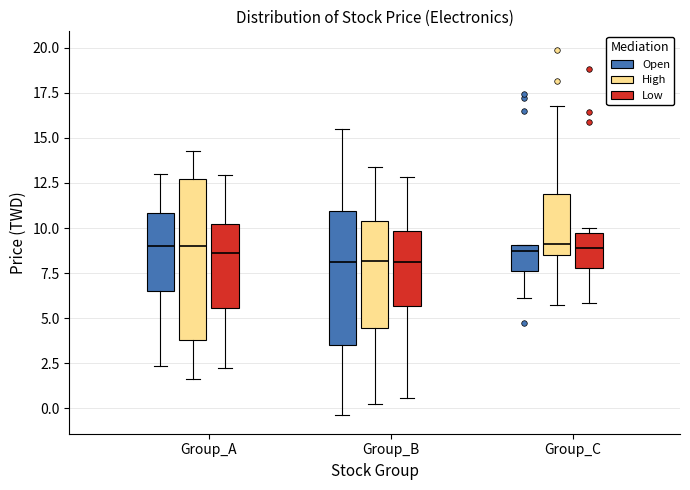

Reading left to right, transcribe this box plot: for each box, give where its median line is, the range the box spans, and where its two whiskers end, as read against the y-axis. The values are not printed on the chart, so give them approximately, as read against the axis.

Group_A (Open): median 9.0, box 6.5 to 11.0, whiskers 2.5 to 13.0
Group_A (High): median 9.0, box 4.0 to 12.5, whiskers 1.5 to 14.5
Group_A (Low): median 8.5, box 5.5 to 10.0, whiskers 2.5 to 13.0
Group_B (Open): median 8.0, box 3.5 to 11.0, whiskers -0.5 to 15.5
Group_B (High): median 8.0, box 4.5 to 10.5, whiskers 0.0 to 13.5
Group_B (Low): median 8.0, box 5.5 to 10.0, whiskers 0.5 to 13.0
Group_C (Open): median 9.0 (just below the box's upper edge), box 7.5 to 9.0, whiskers 6.0 to 9.0
Group_C (High): median 9.0, box 8.5 to 12.0, whiskers 5.5 to 17.0
Group_C (Low): median 9.0, box 8.0 to 9.5, whiskers 6.0 to 10.0